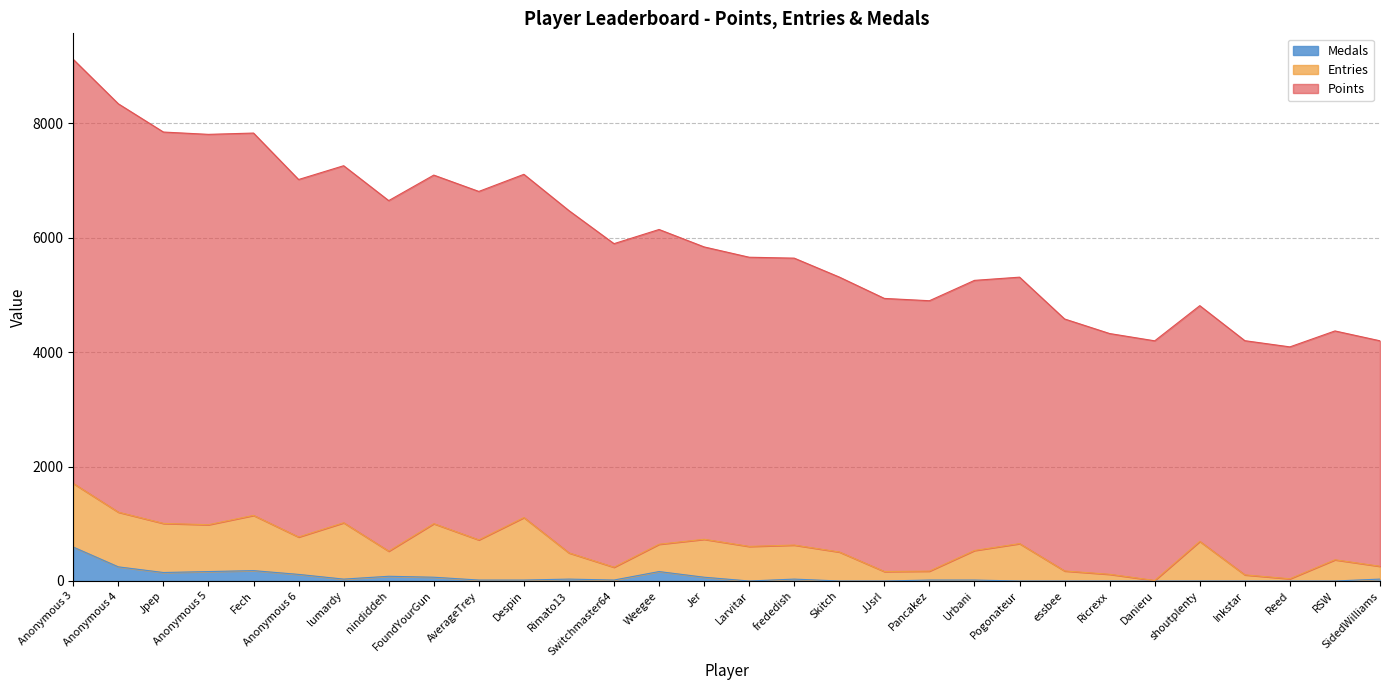

The Medals series shows 32.9 at SidedWilliams. True or false?

True